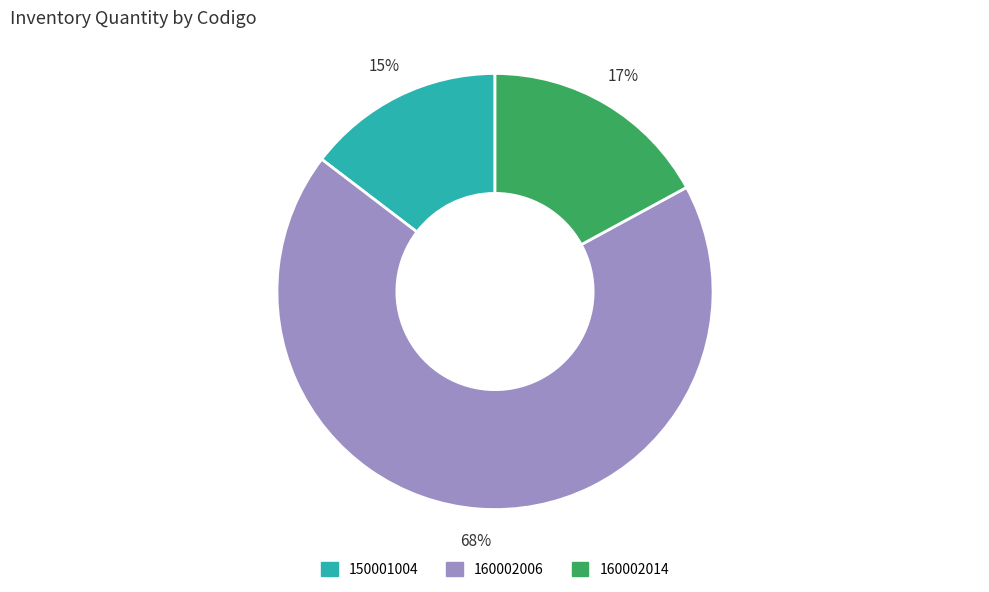

Between 160002014 and 160002006, which is larger?

160002006